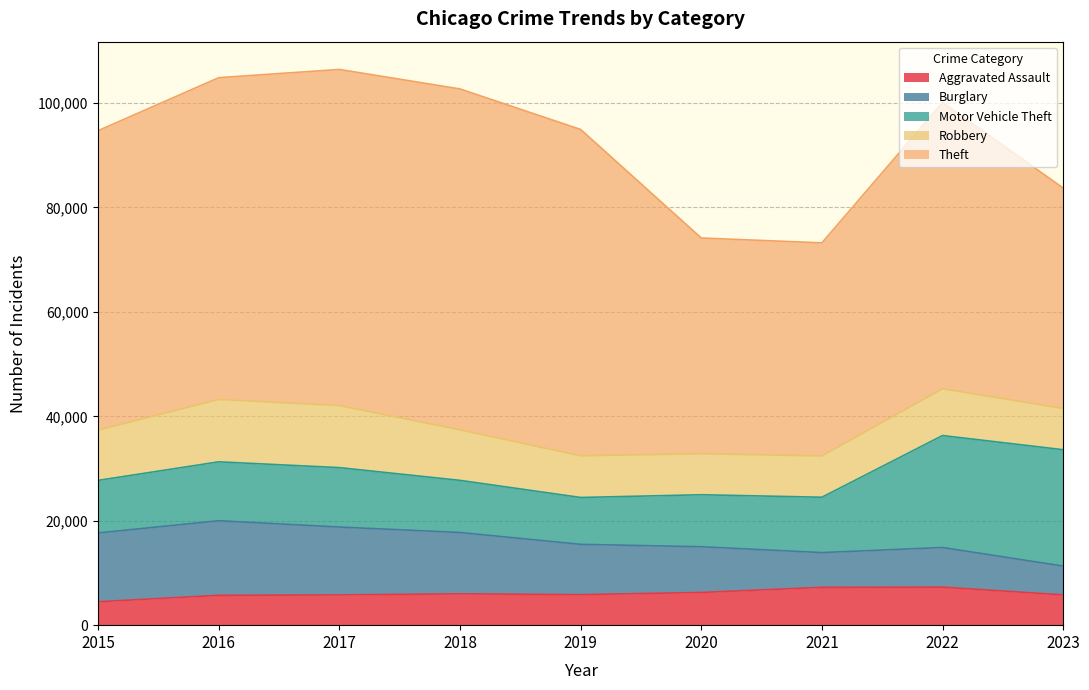

At how many categories does at least one series exceed 10720?

9